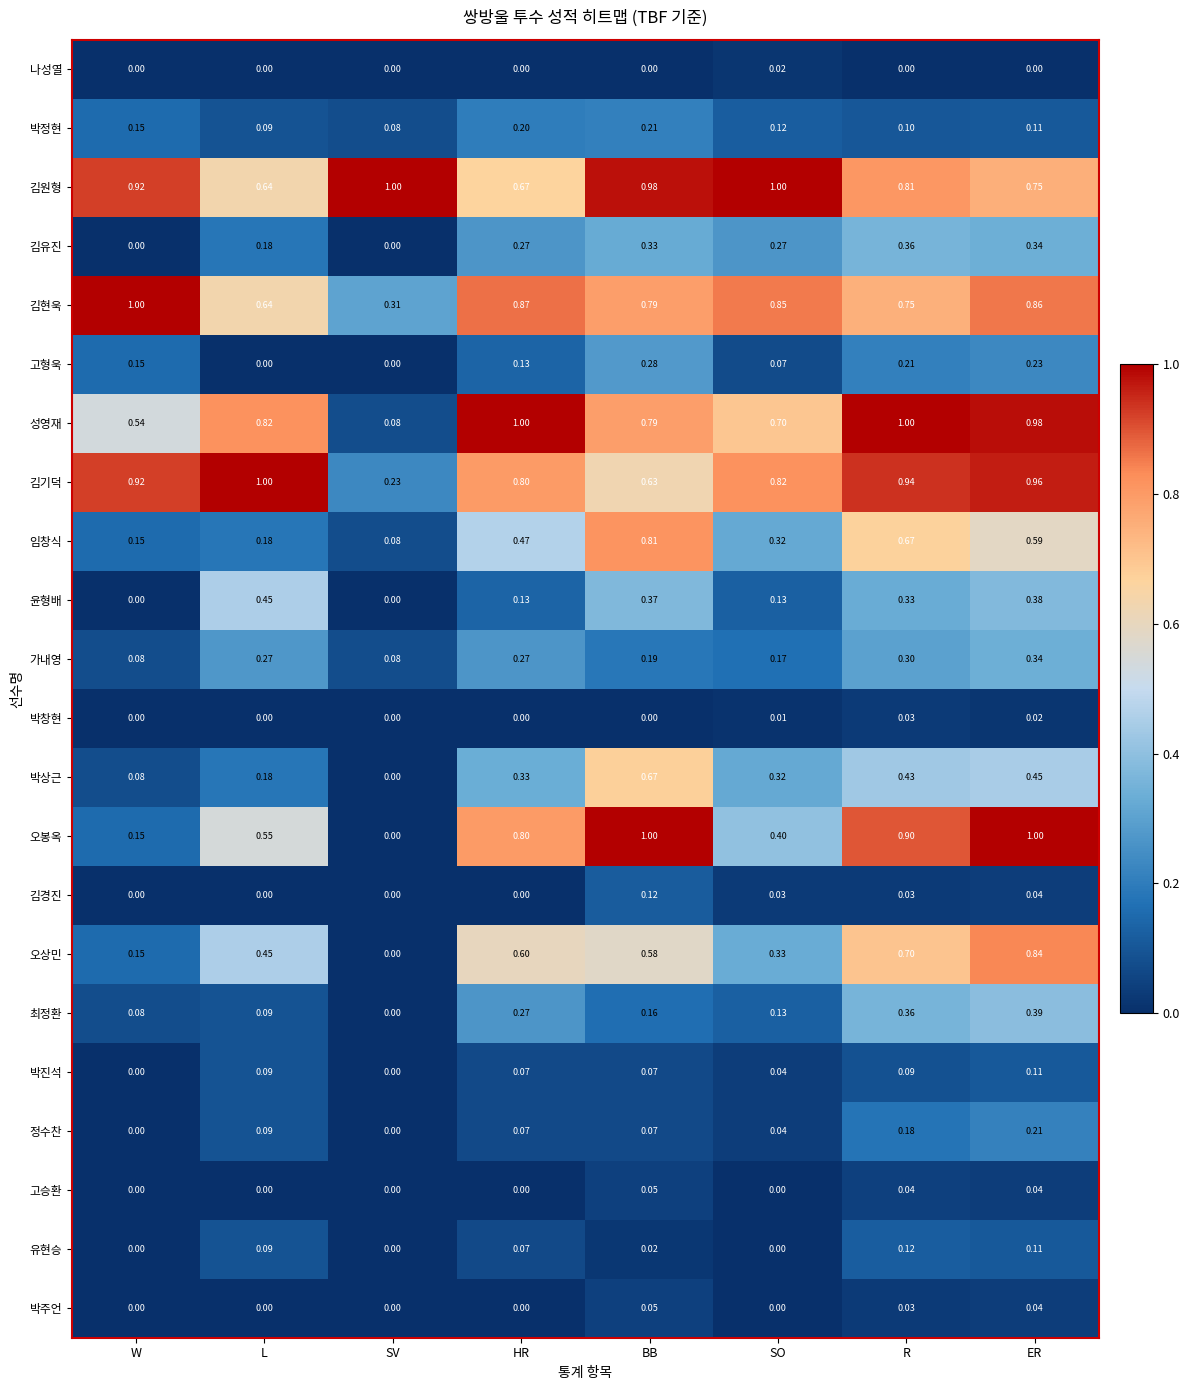

Which series has the largest range (max minus min)?

오봉옥